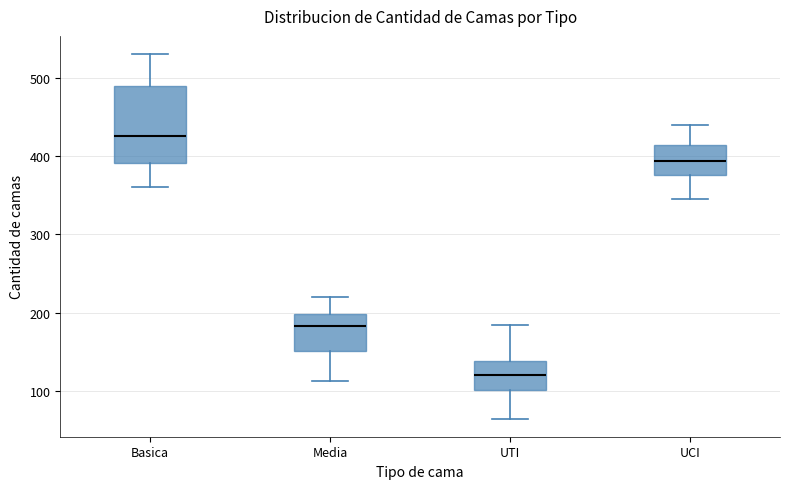

Where does the lower whisker of the box for UTI end on the y-axis? The values are not printed on the chart, so give them approximately, as read against the axis.

70